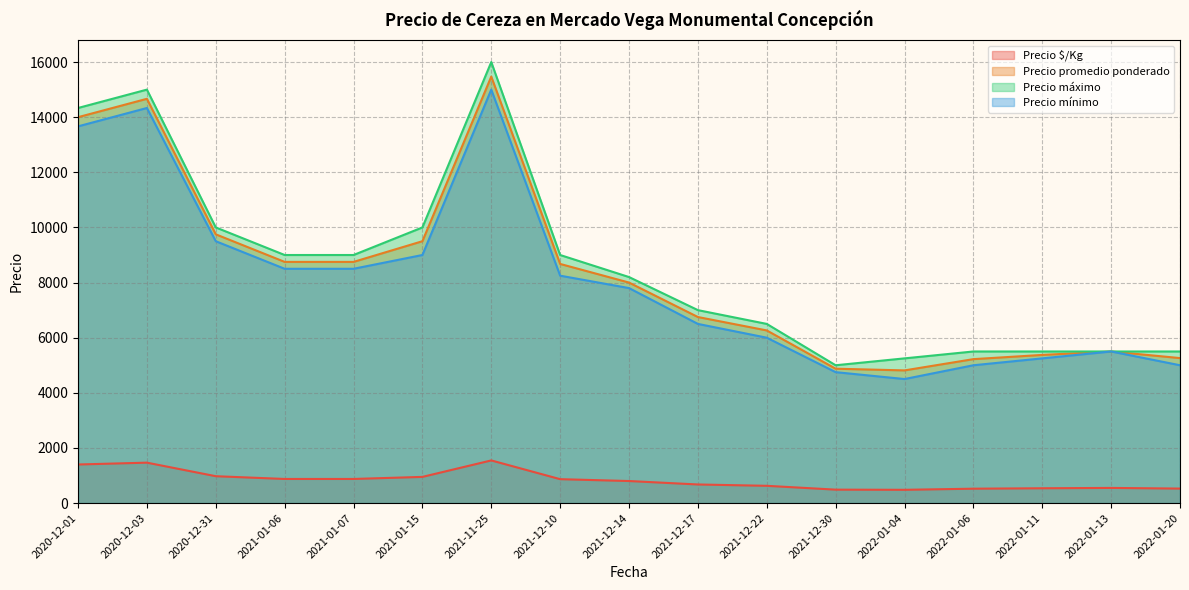

What is the minimum value shown in the chart?

440